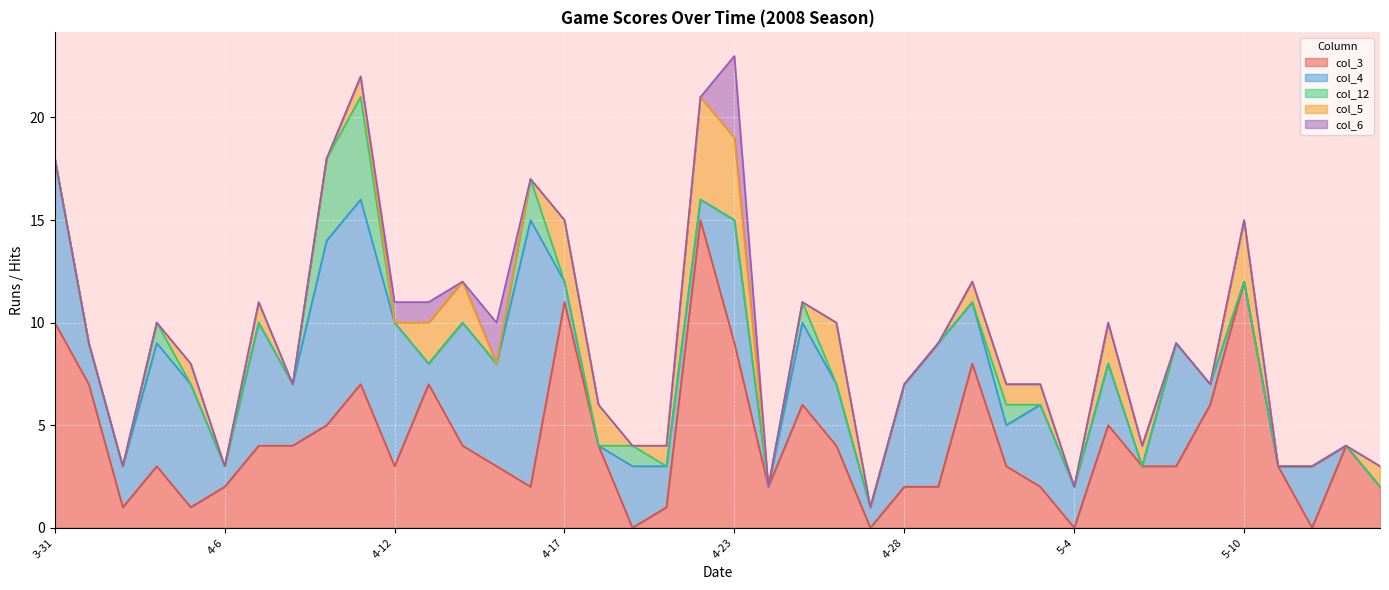

How many data points does each series have?

40